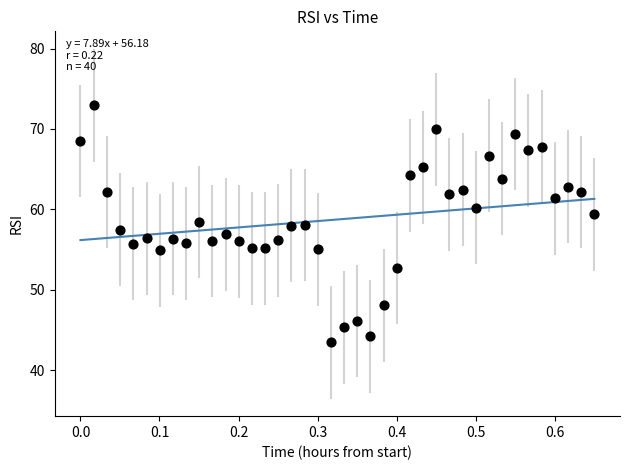

What is the range of Y values (max minus min)?

29.5